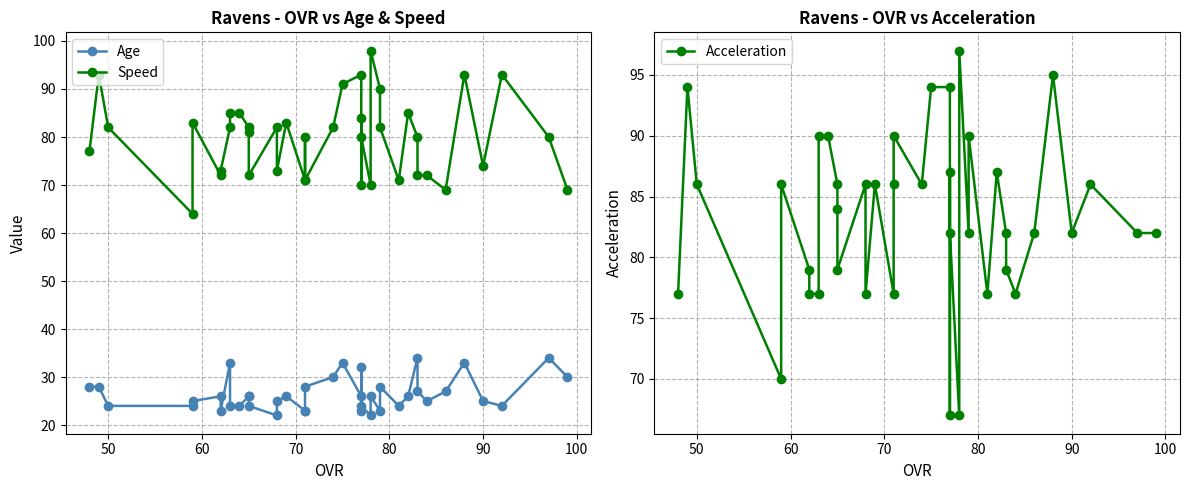

The value of Speed at 25 is 120. True or false?

False